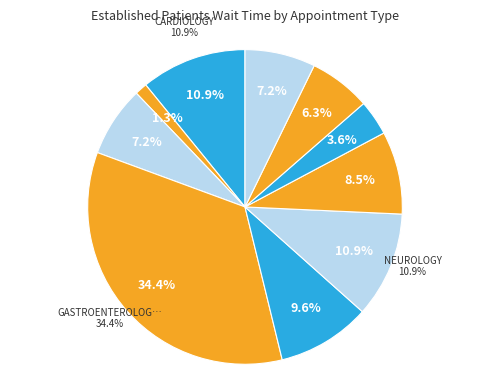

Between NEUROLOGY and ORTHOPEDICS, which is larger?

NEUROLOGY